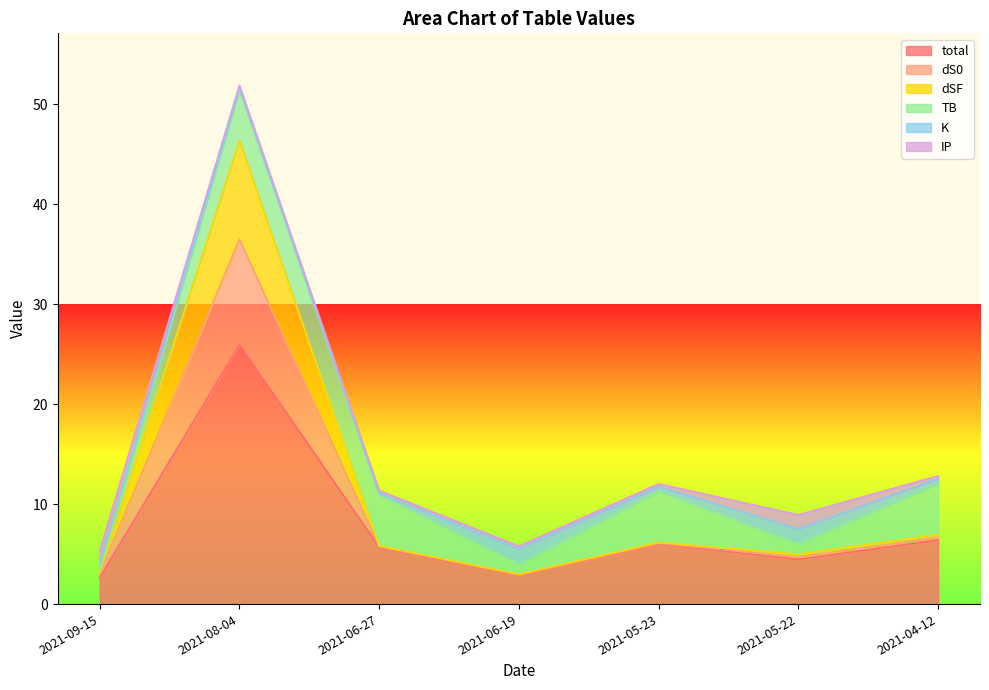

Between 2021-05-23 and 2021-06-19, which is larger?

2021-05-23